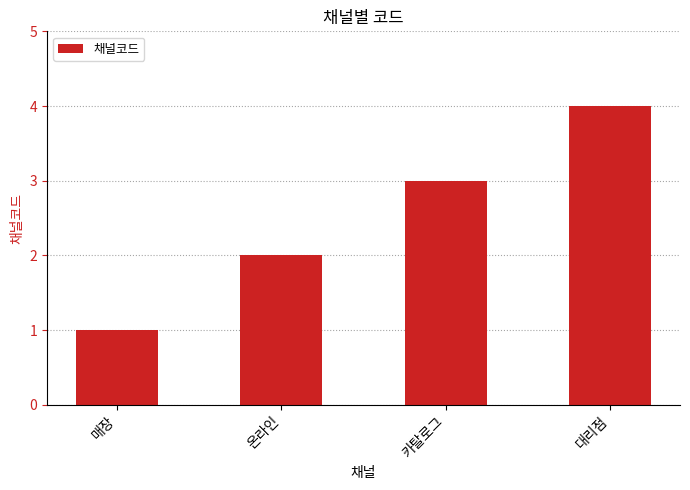

Reading right to left, transcribe all the data shown in this chart.

4	3	2	1